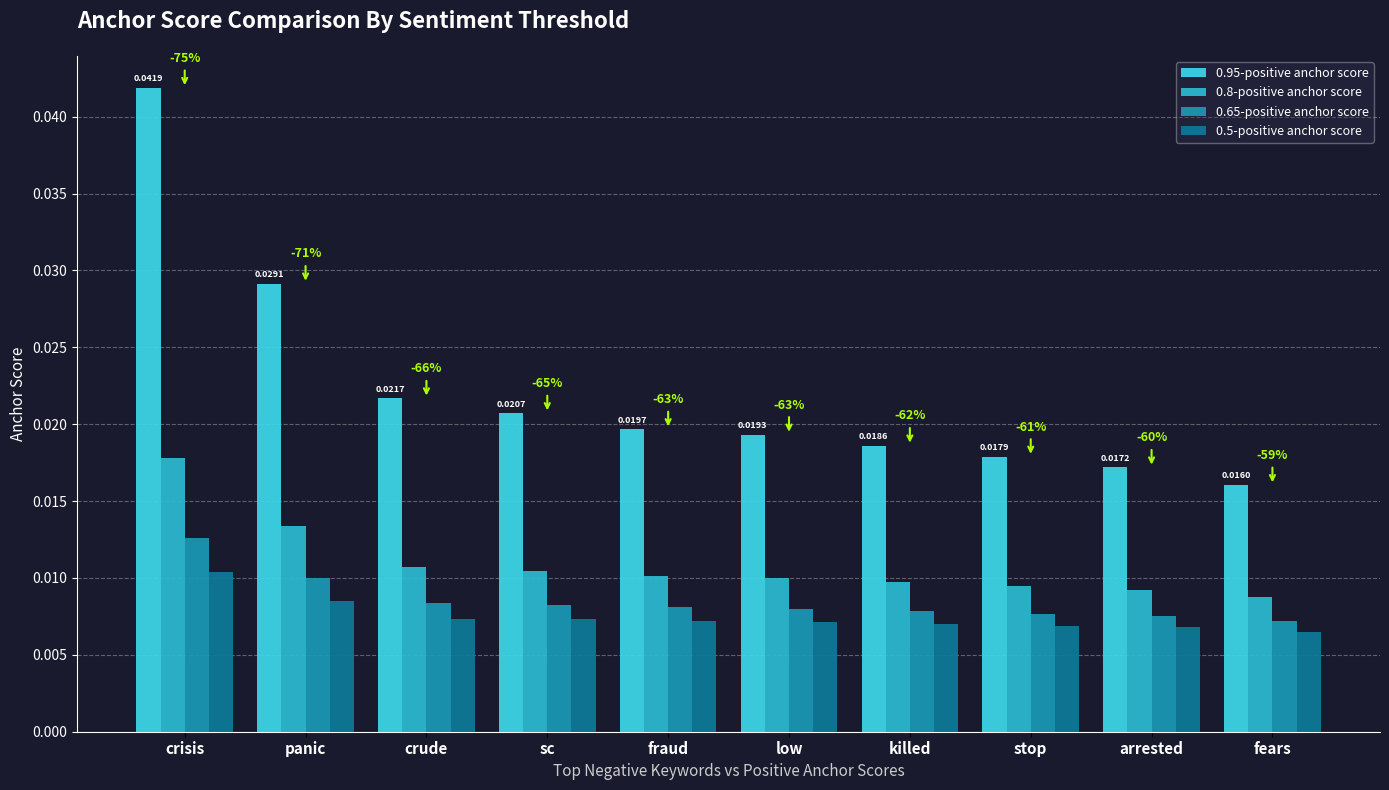

At which category is the sum across all series the highest?

crisis